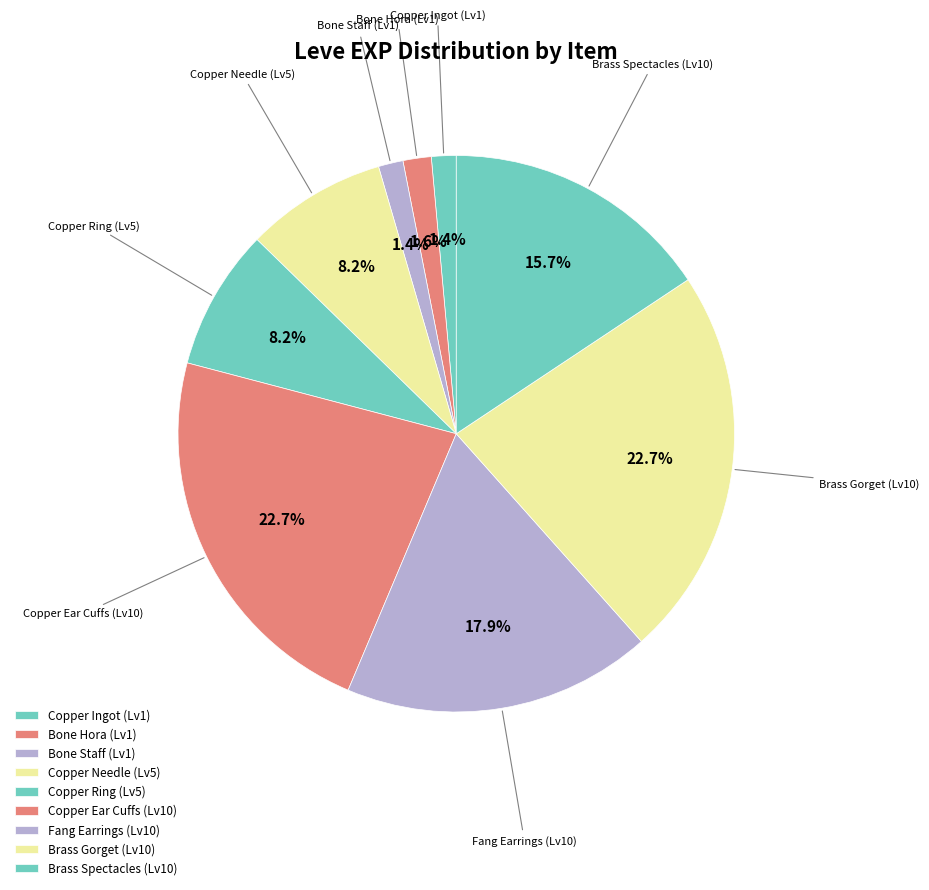

How many segments does this pie chart have?

9